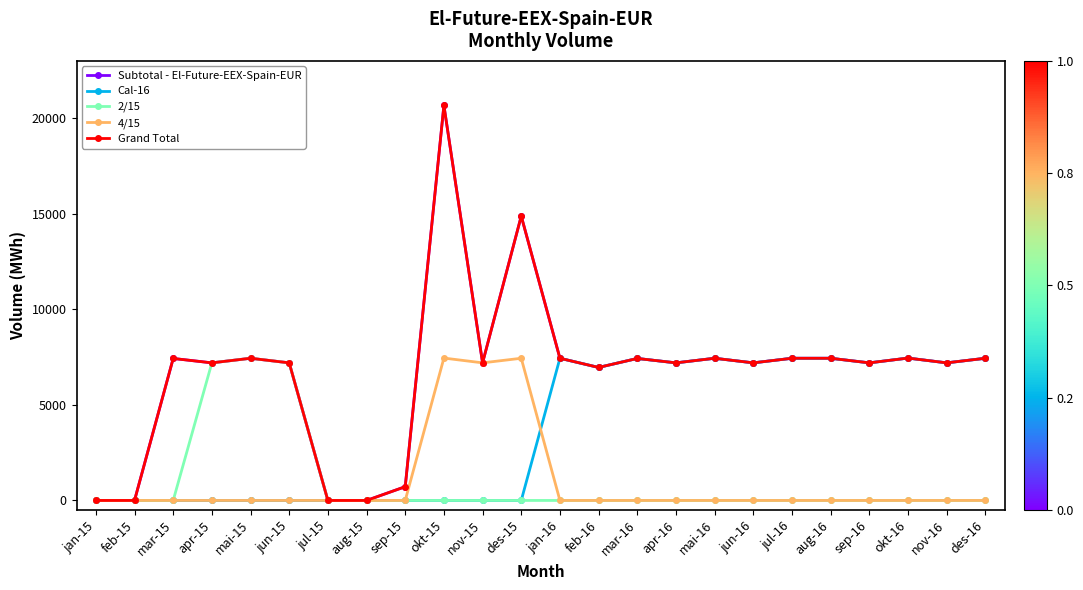

Does the chart have visible grid lines?

No